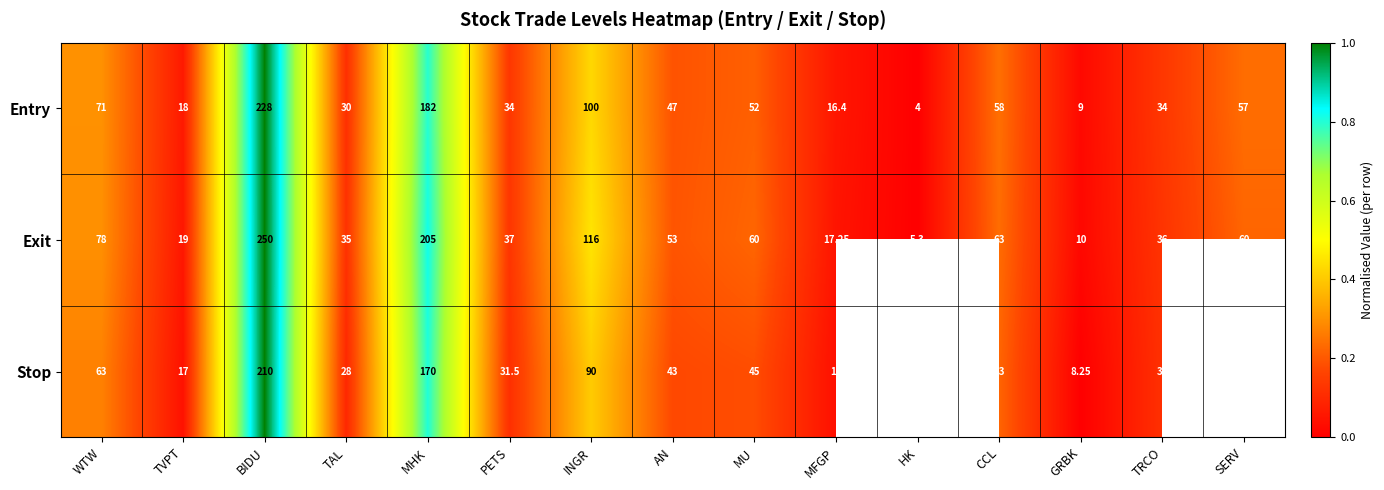

At which label does Exit reach its minimum?

HK